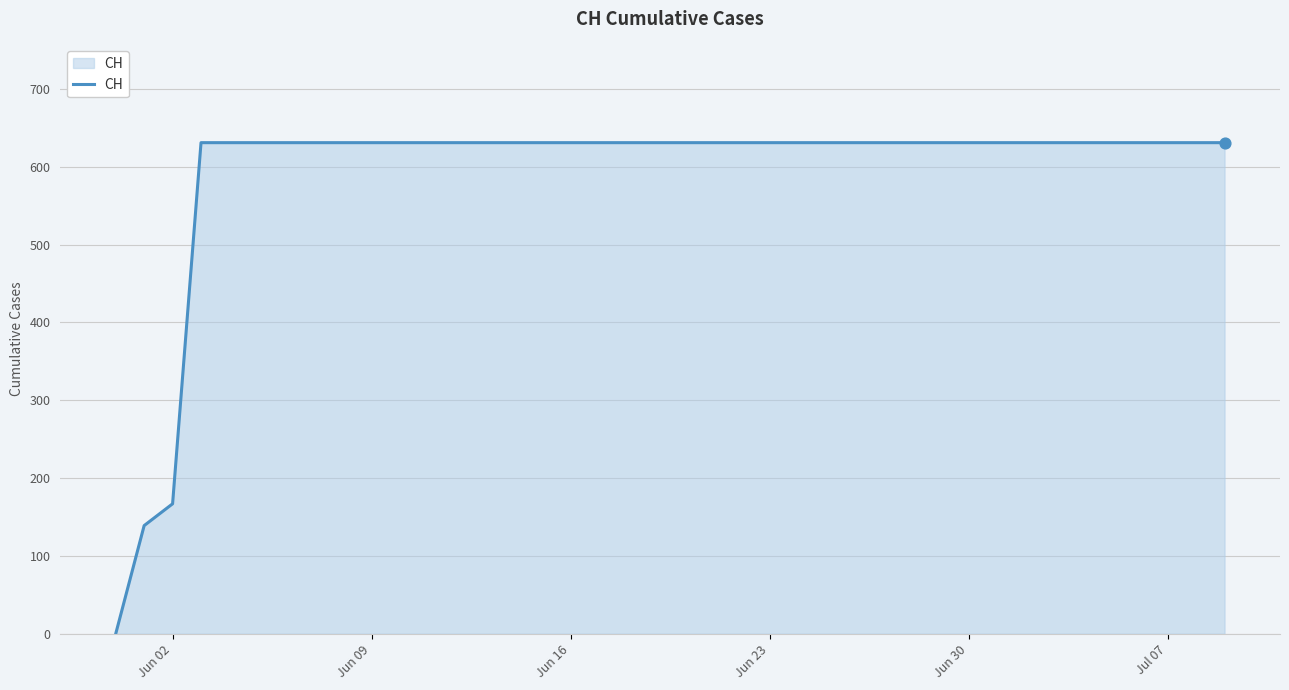

What is the greatest value displayed?

631